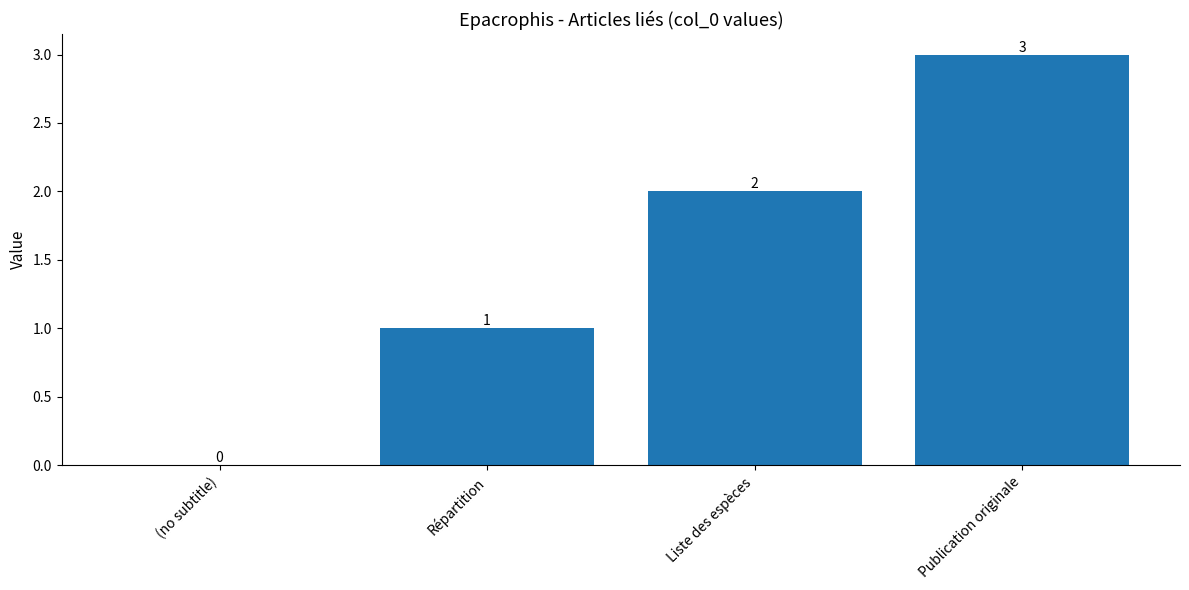

Which category has the highest value across all series?

Publication originale